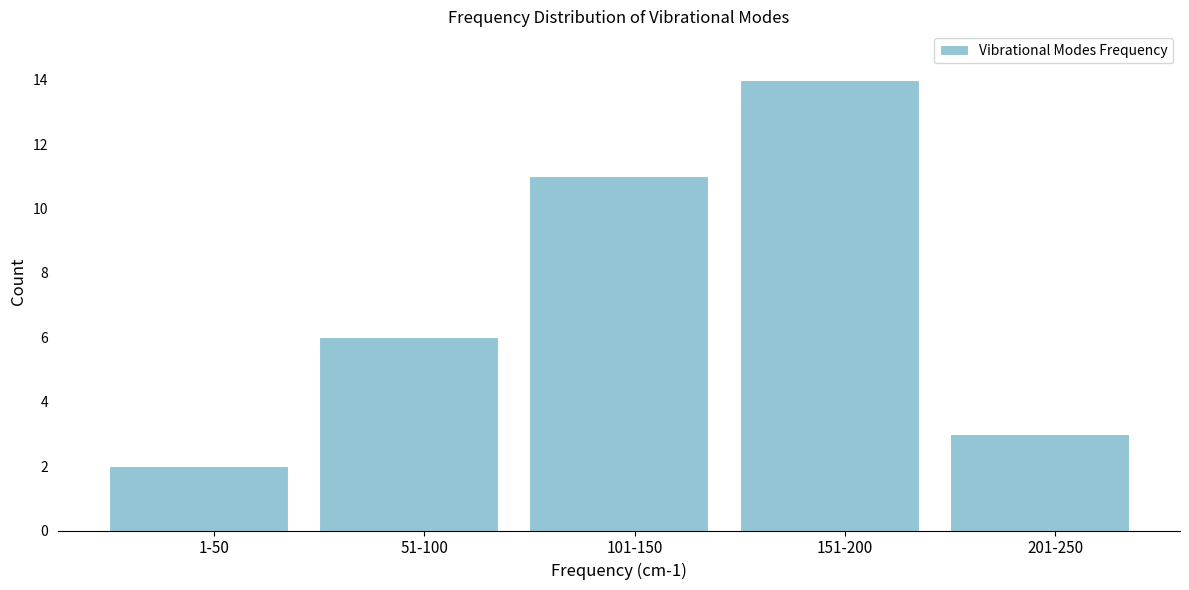

Reading left to right, extract all data points from this chart.

2	6	11	14	3